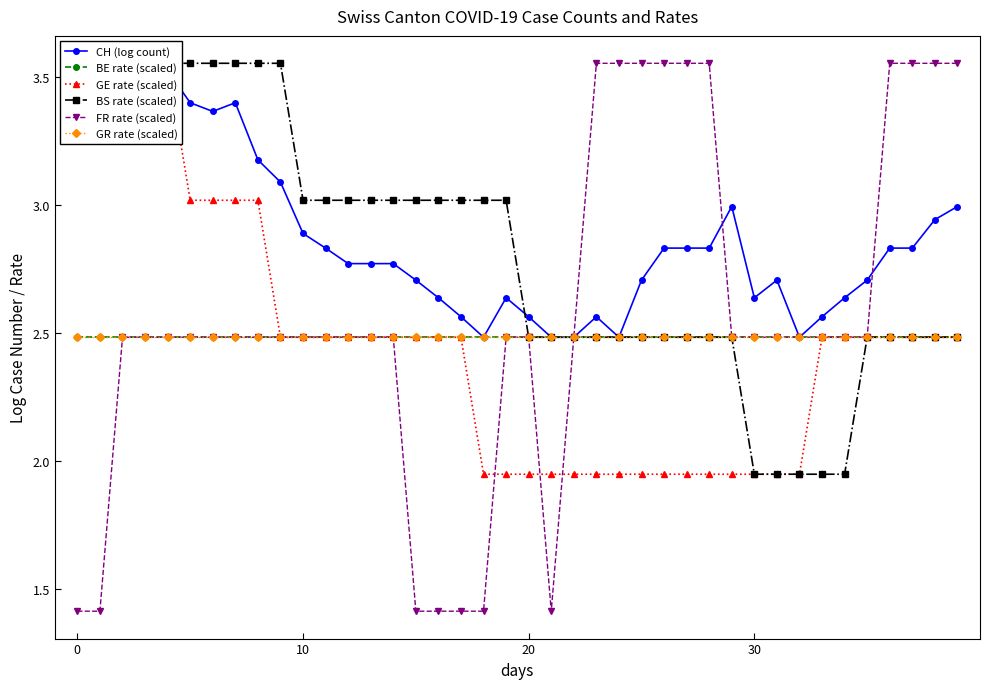

True or false: GR rate (scaled) has a value of 4.0 at 13.

False